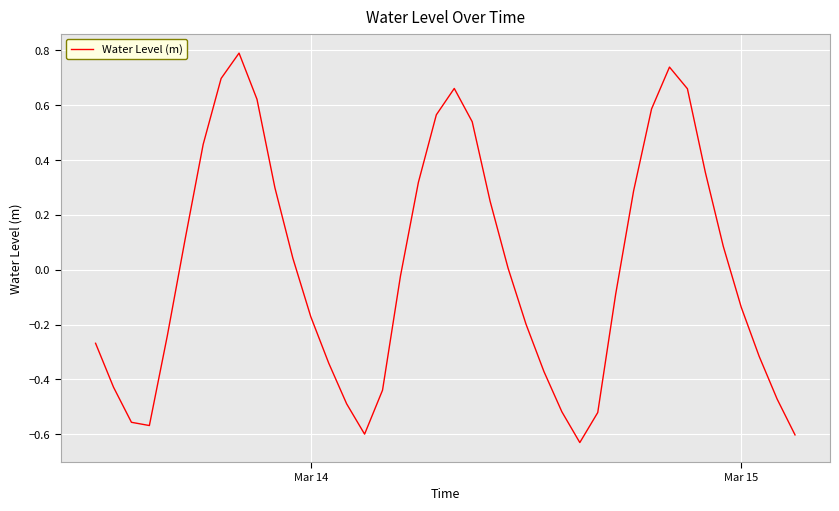

Is this an area chart (filled region under the line)?

No